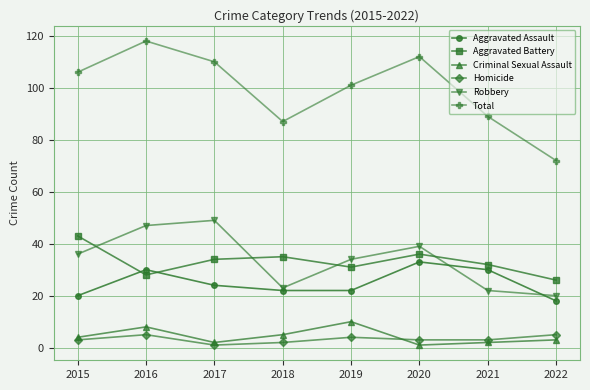

True or false: Criminal Sexual Assault and Robbery intersect in this chart.

False